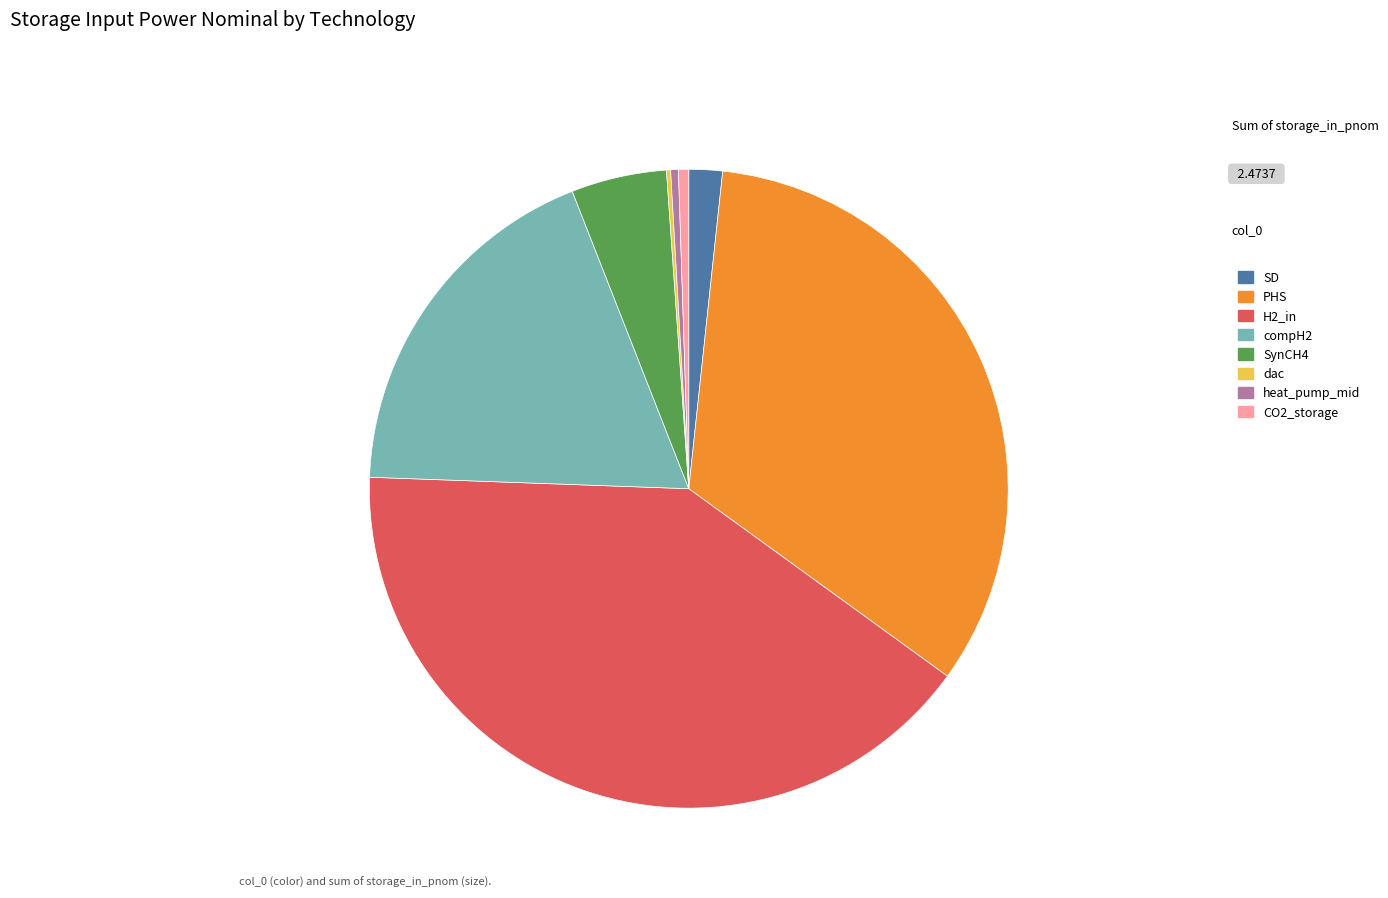

True or false: H2_in accounts for 49% of the total.

False